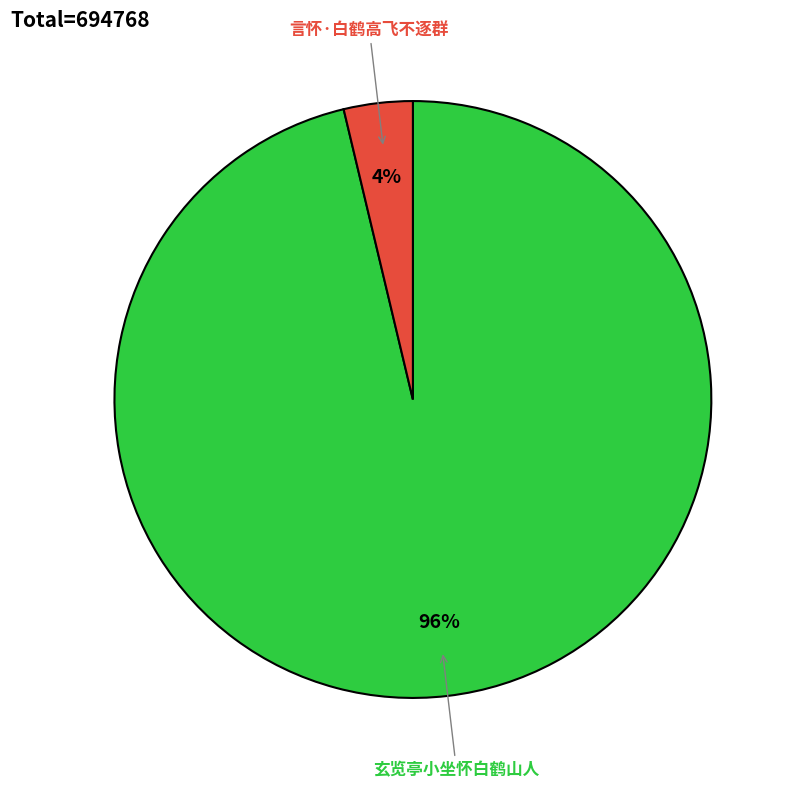

Which category has the smallest portion of the pie?

言怀·白鹤高飞不逐群